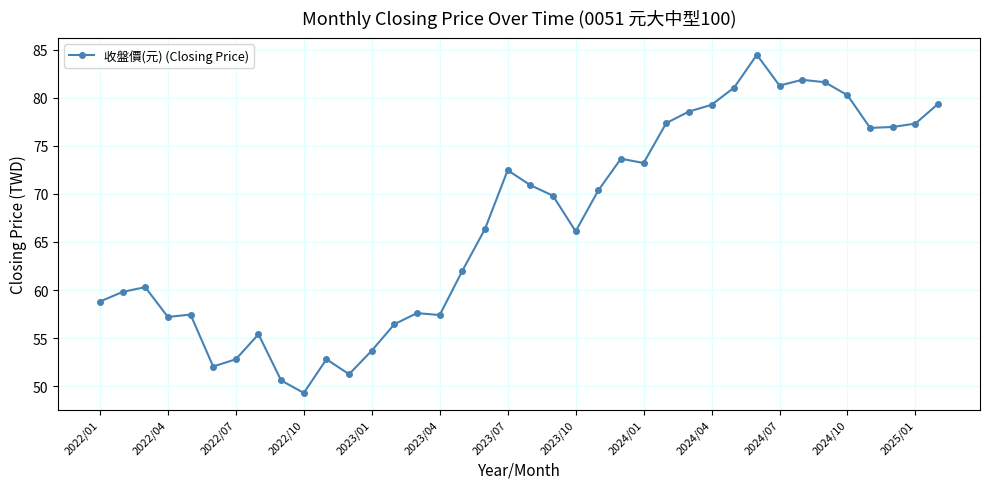

What is the value of the 24th point from the left?

73.7